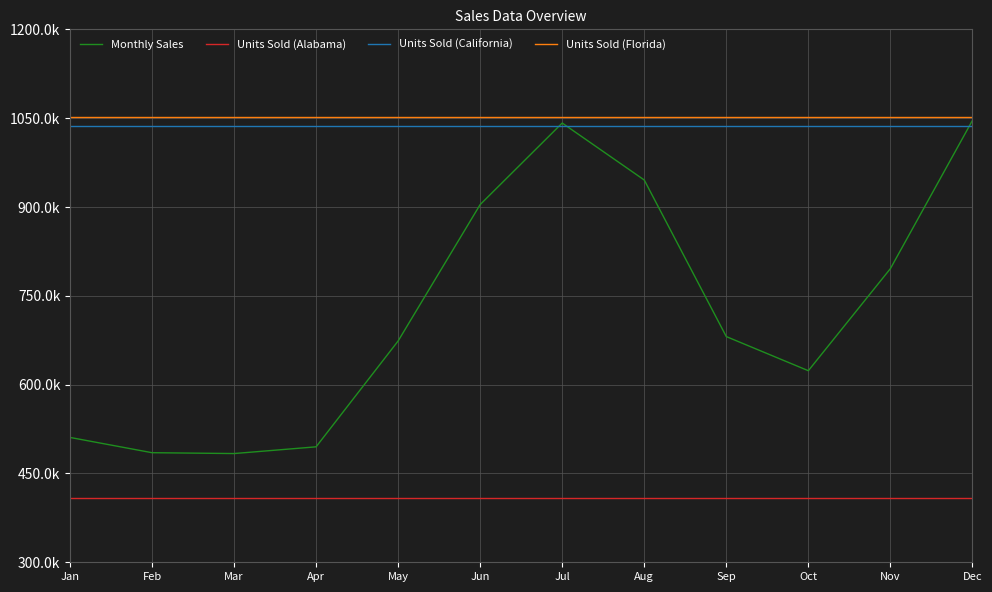

The Monthly Sales series shows 483530.0 at Mar. True or false?

True